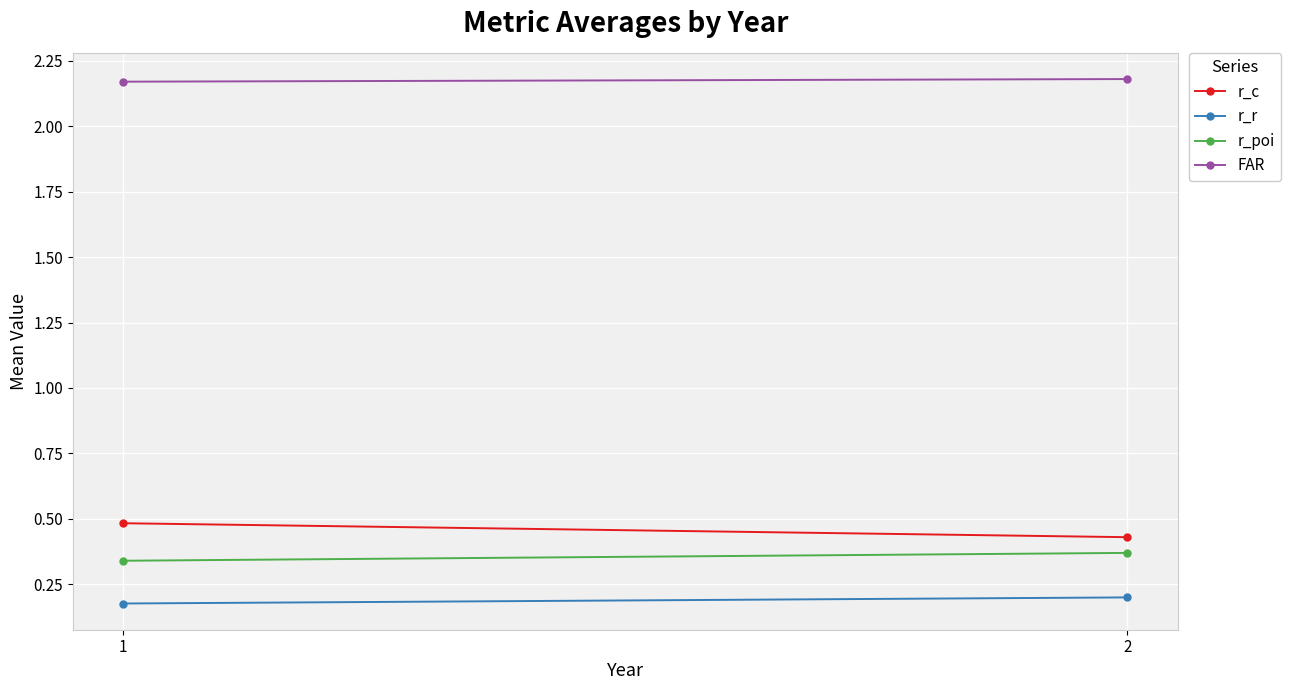

What is the average value of the r_poi series?

0.4